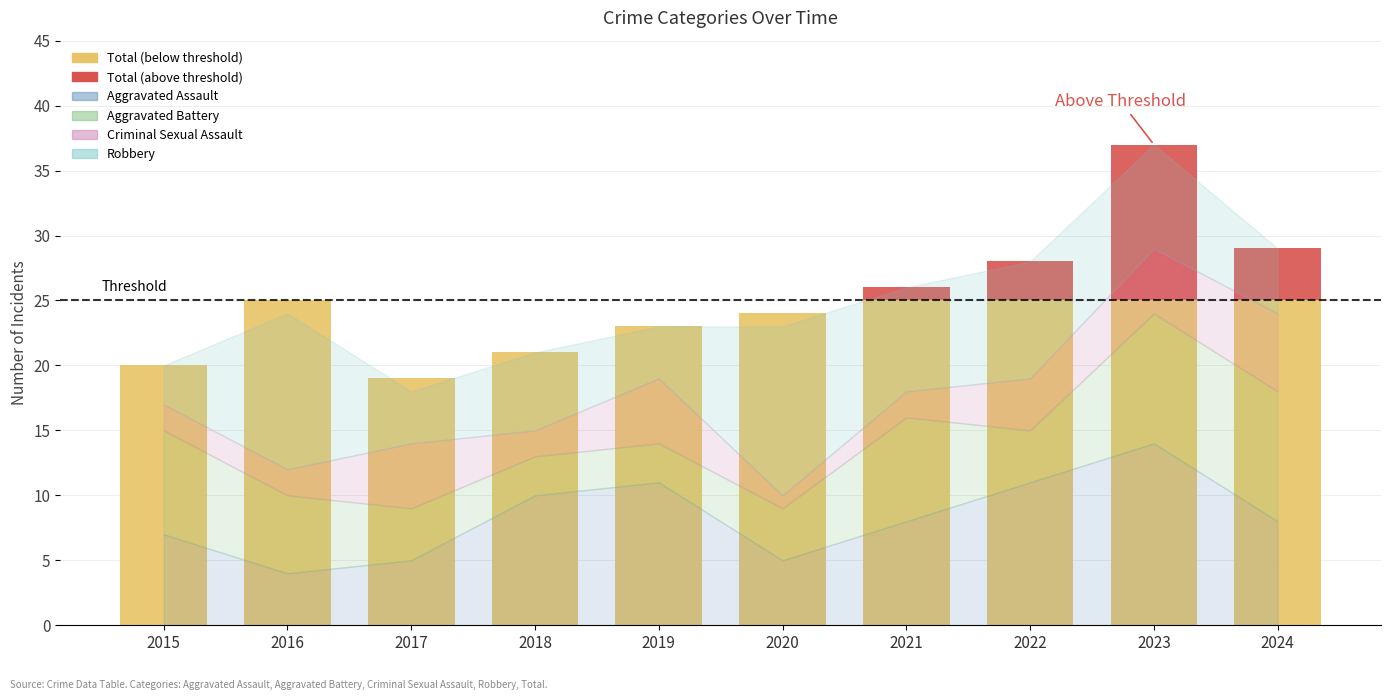

At which category is the sum across all series the highest?

2023